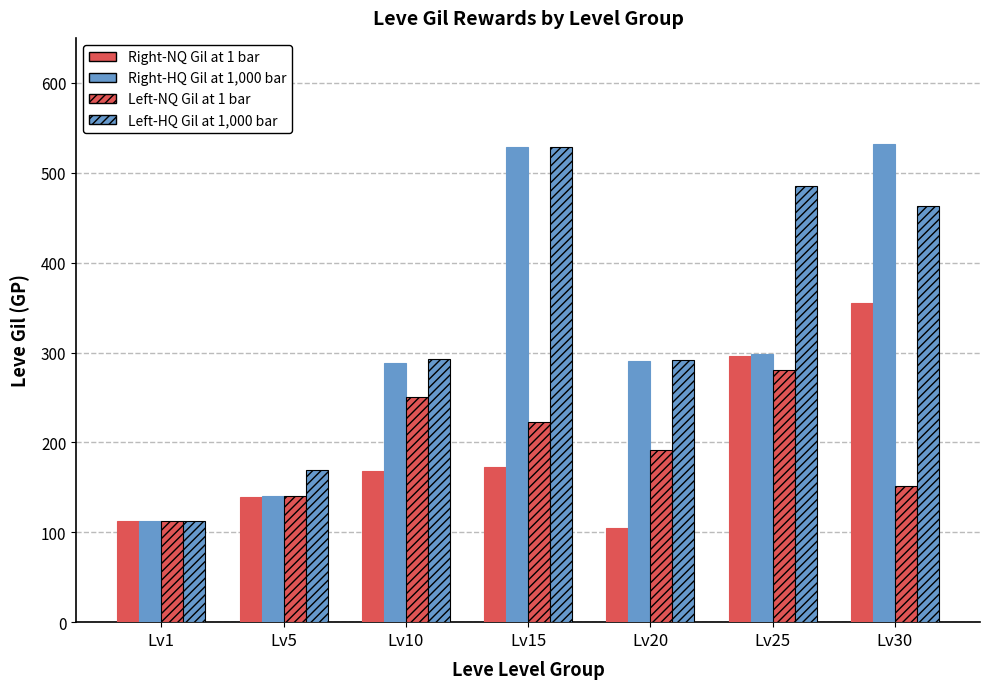

Read the Right-HQ Gil at 1,000 bar value at Lv10, to the nearest 5.

290